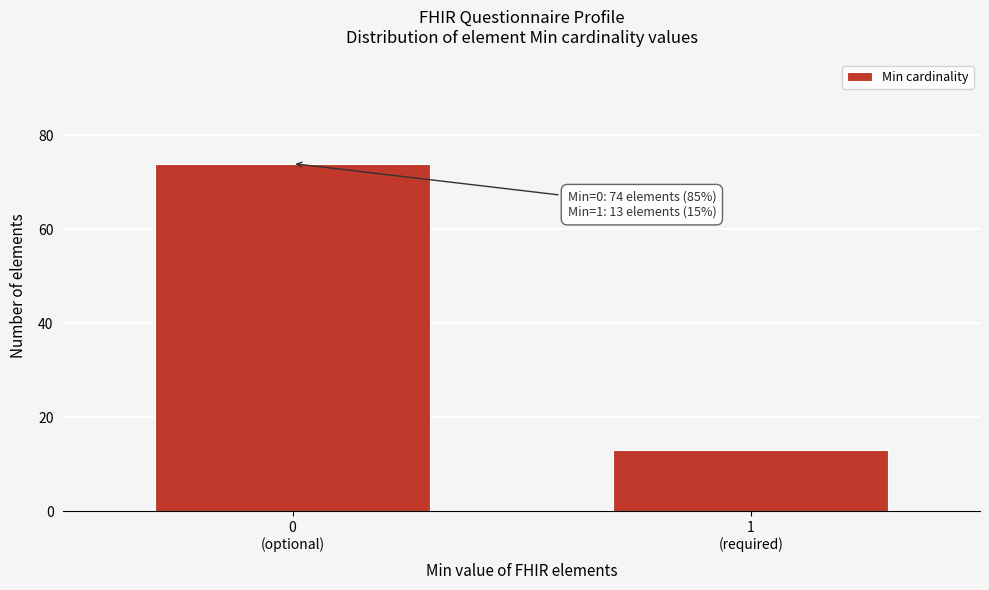

Reading left to right, list all the values displayed in this chart.

74	13